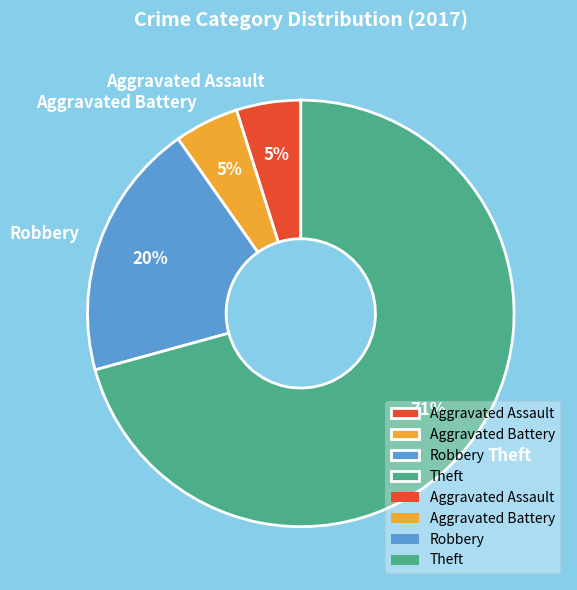

Which category has the biggest portion of the pie?

Theft